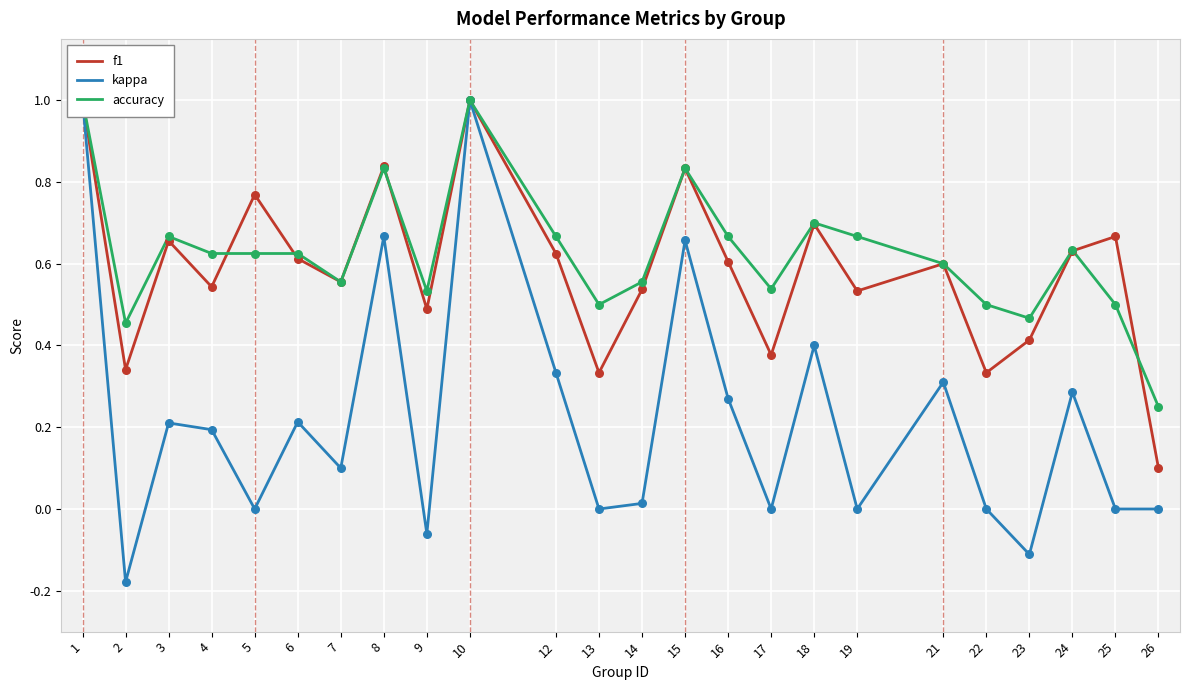

At how many categories does at least one series exceed 0?

24